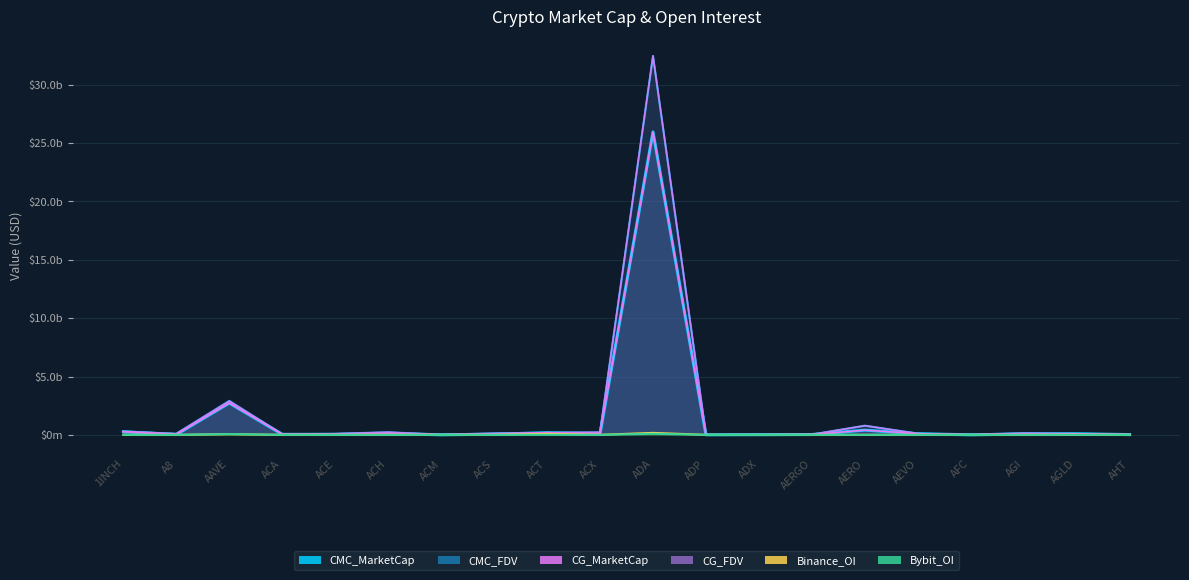

True or false: CMC_FDV and CMC_MarketCap cross at least once.

True